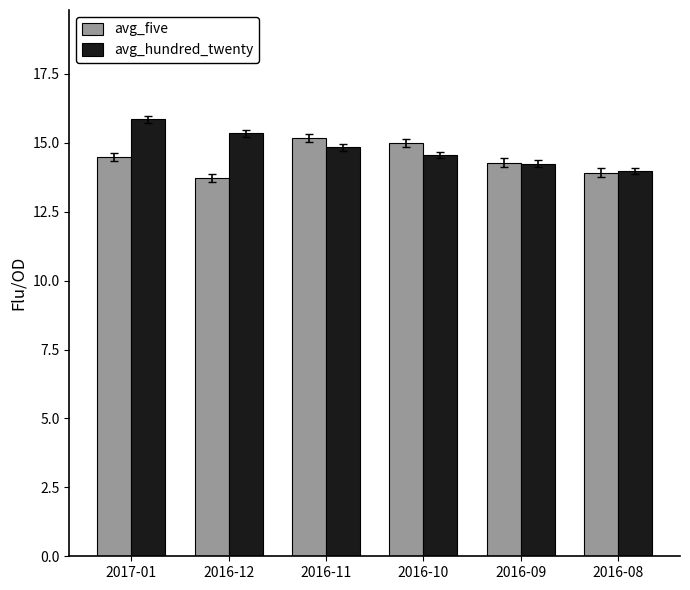

Reading left to right, transcribe all the data shown in this chart.

avg_five: 2017-01=14.5	2016-12=13.7	2016-11=15.2	2016-10=15.0	2016-09=14.3	2016-08=13.9
avg_hundred_twenty: 2017-01=15.9	2016-12=15.3	2016-11=14.8	2016-10=14.6	2016-09=14.2	2016-08=14.0